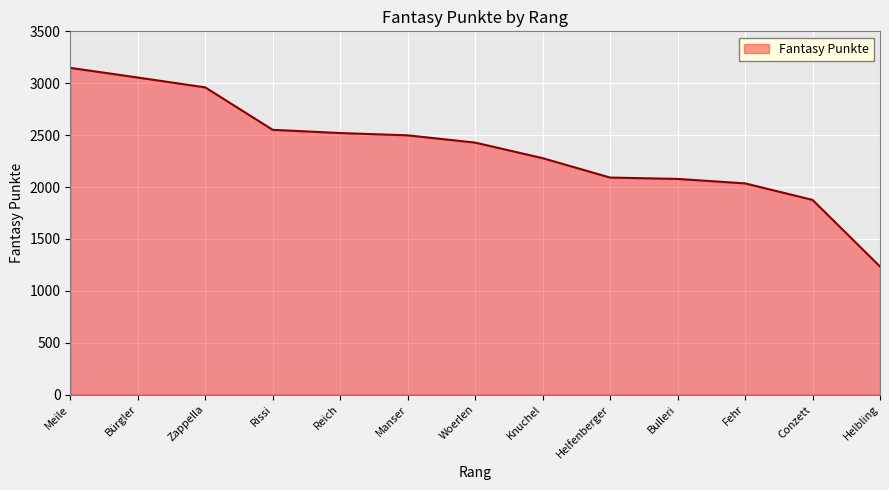

What value does the data have at Helfenberger?

2091